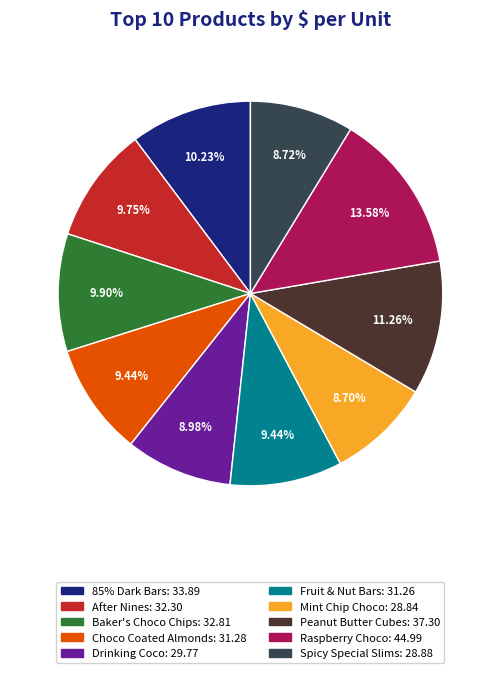

How many slices are in this pie chart?

10